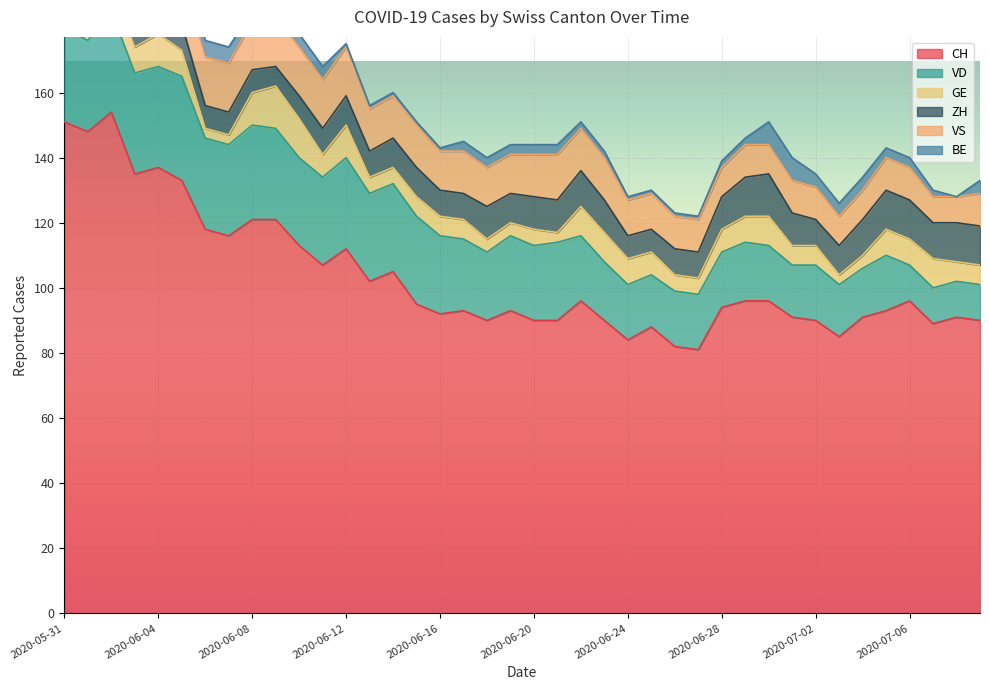

How many distinct data groups are displayed?

6